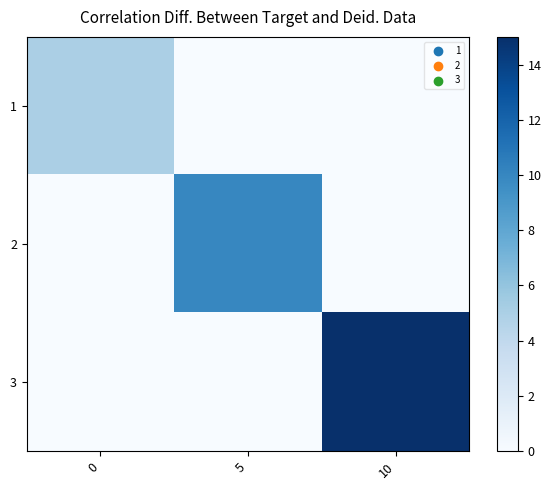

Reading left to right, transcribe all the data shown in this chart.

1: 0=5	5=0	10=0
2: 0=0	5=10	10=0
3: 0=0	5=0	10=15